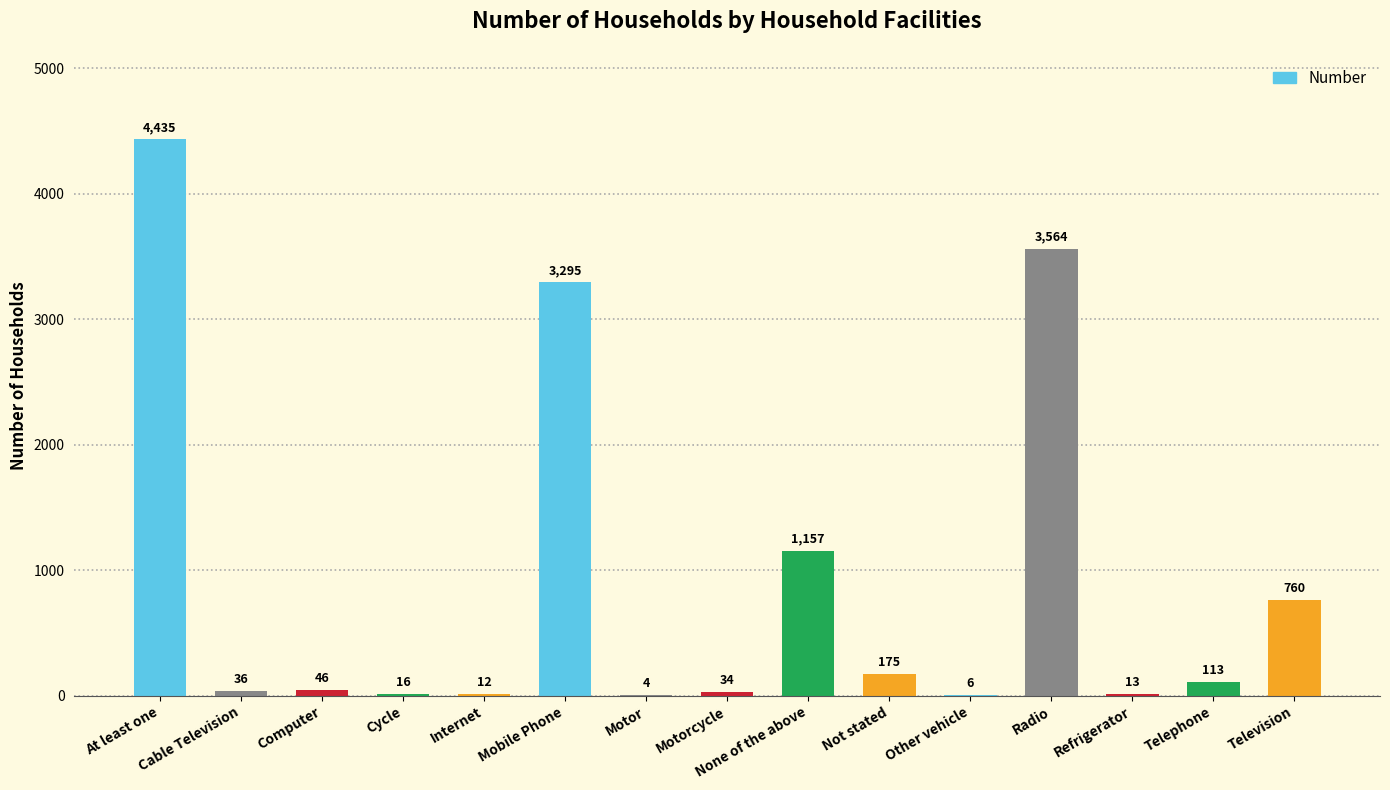

The chart shows a value of 113 at Telephone. True or false?

True